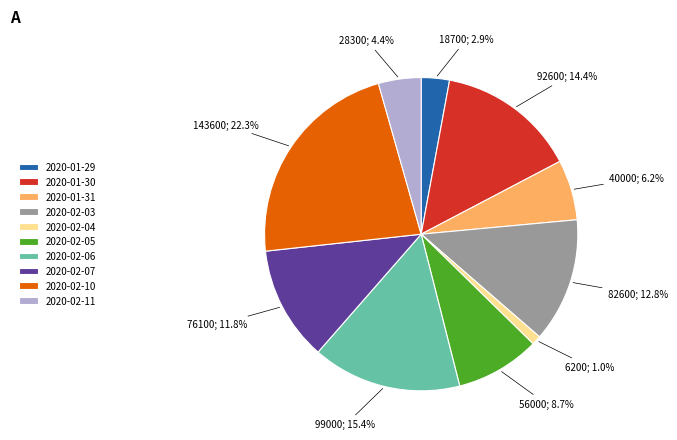

To the nearest percent, what percentage of the pie is 2020-01-30?

14%